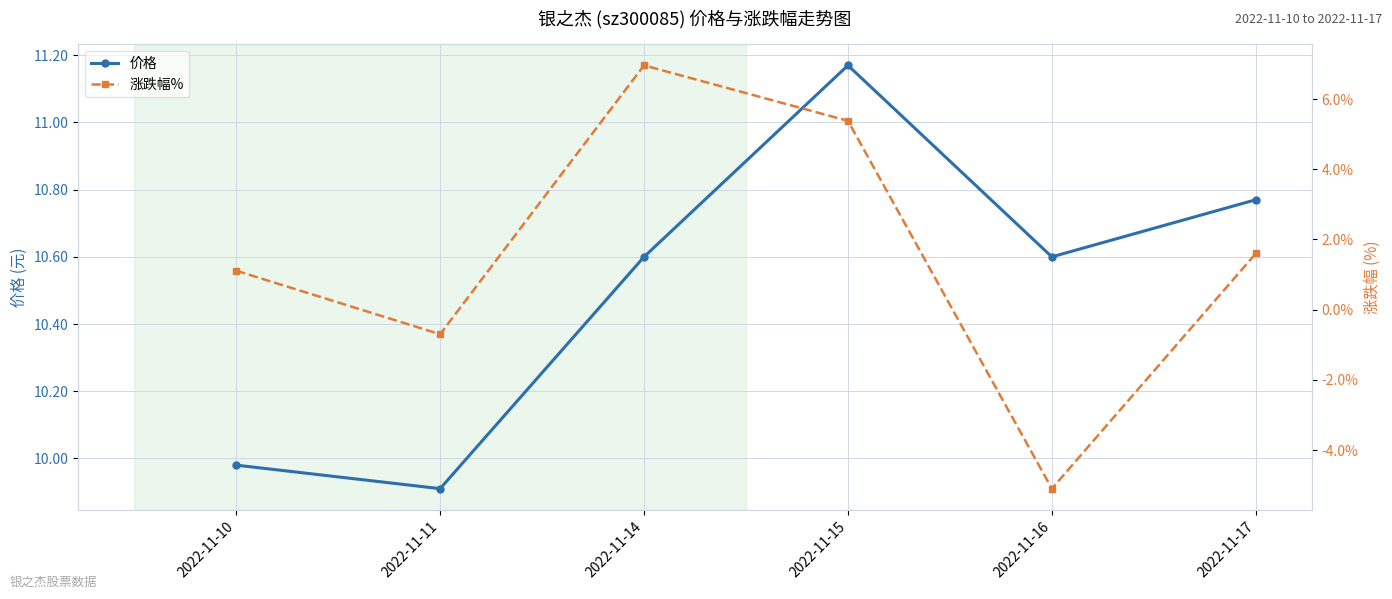

The value of 价格 at 2022-11-17 is 10.8. True or false?

True